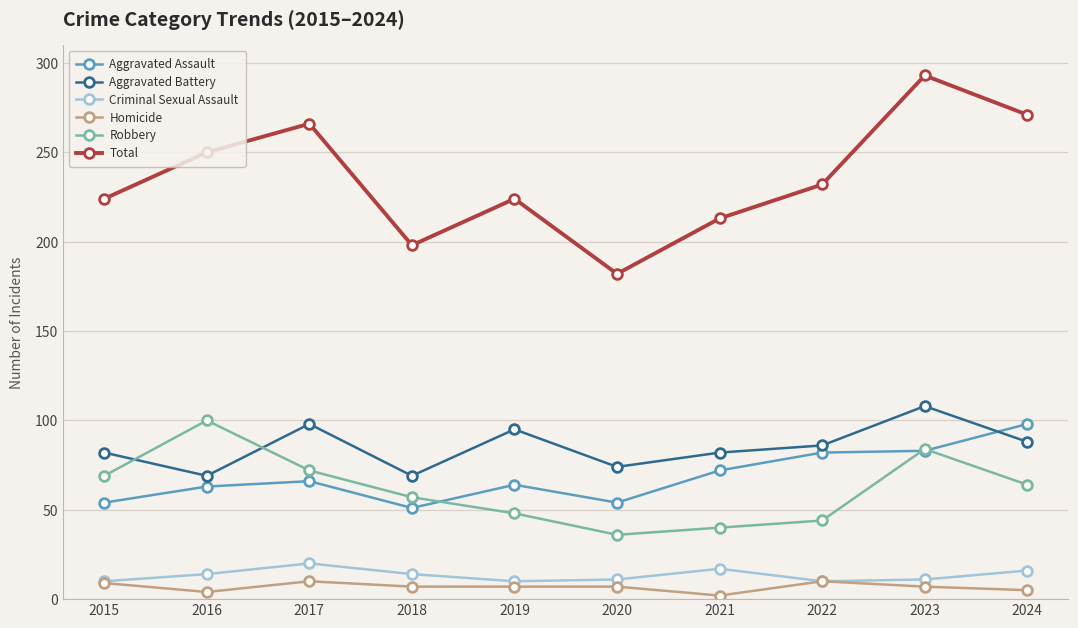

True or false: Aggravated Assault has more than 0 points higher than both neighbors.

True